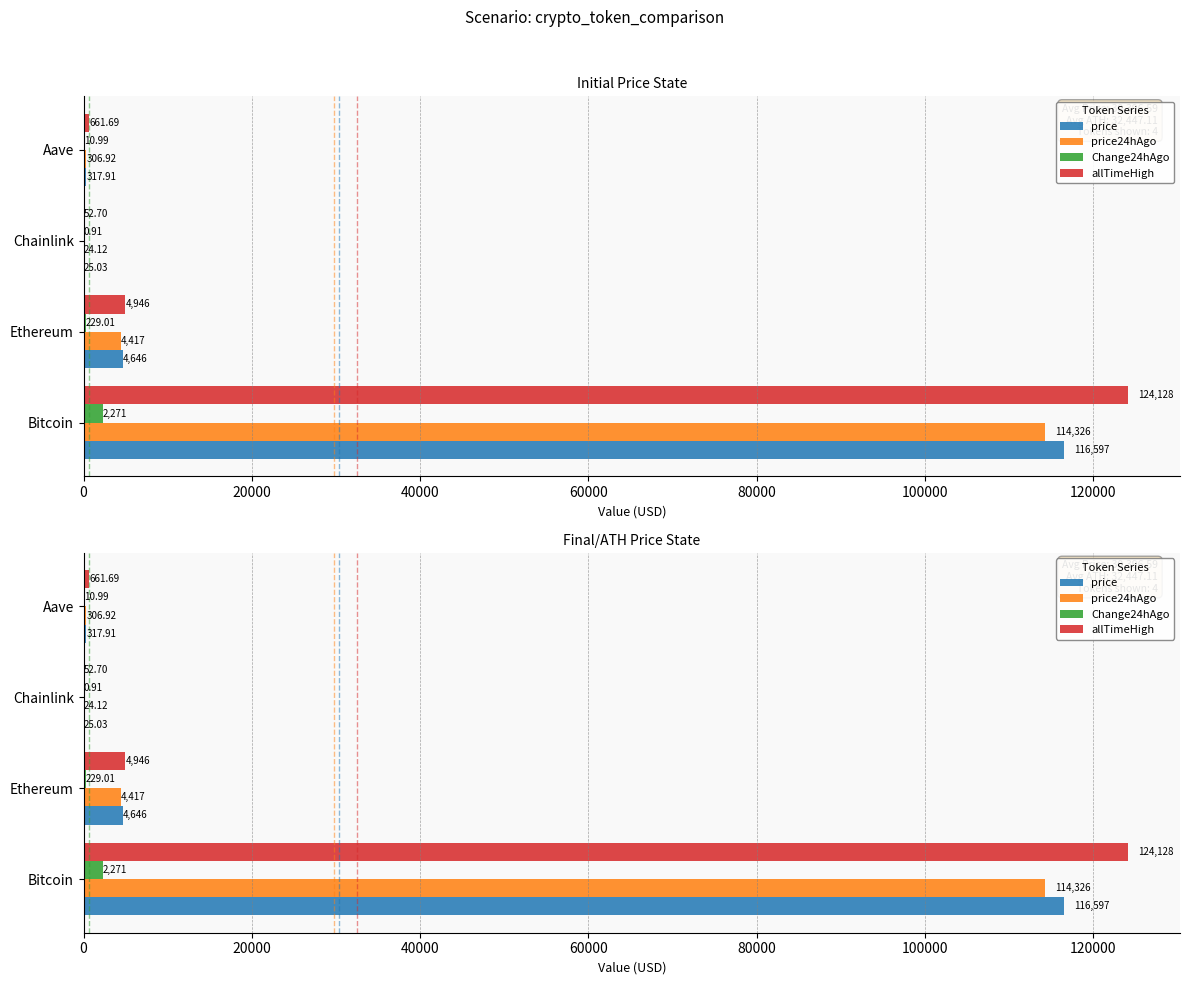

How many categories are shown in the chart?

4